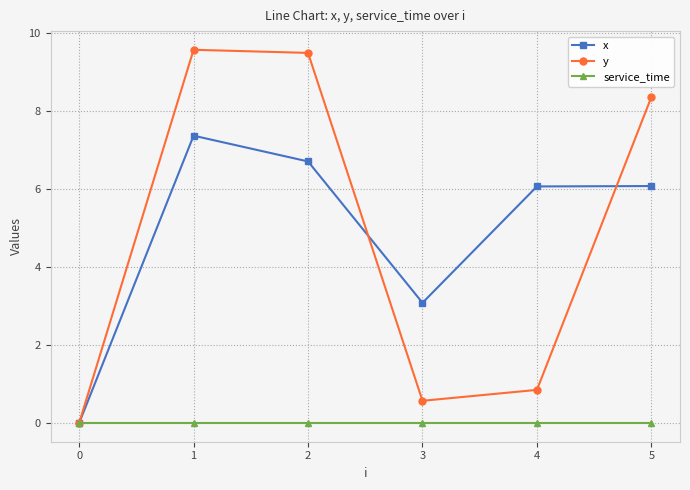

How many data points in y are above 8?

3